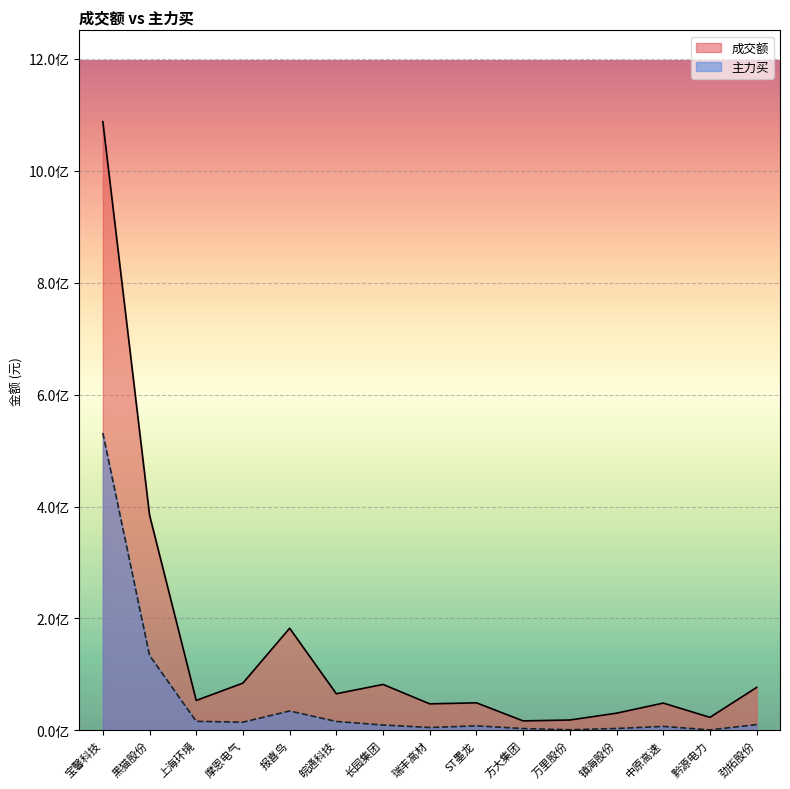

At which category is the sum across all series the highest?

宝馨科技